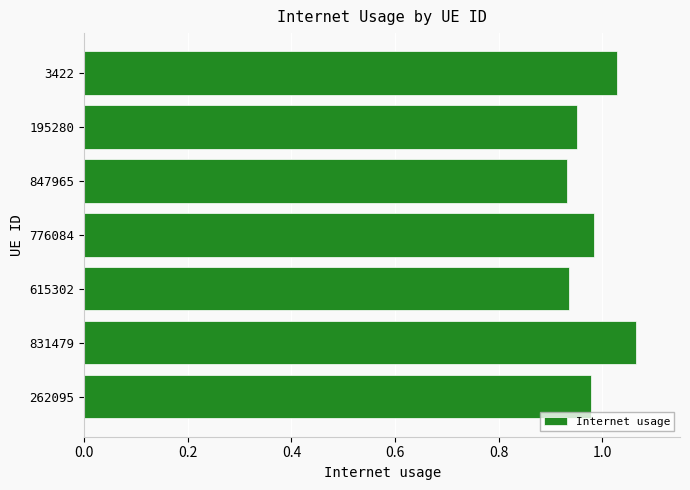

Which label corresponds to the largest value in the chart?

831479